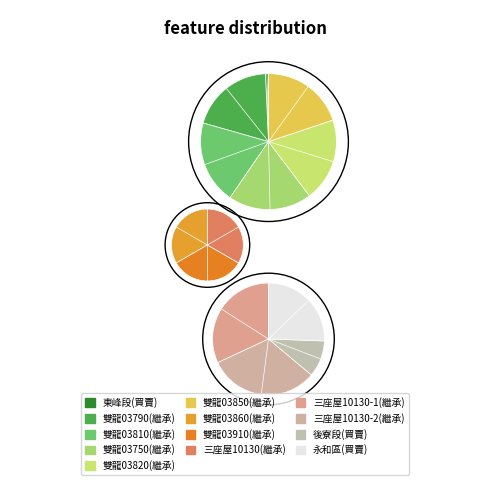

To the nearest percent, what is the combined percentage of 桃圜縣桃圜市雙龍段03820000地號 and 桃圜縣桃園市雙龍段03750000地號?

18%